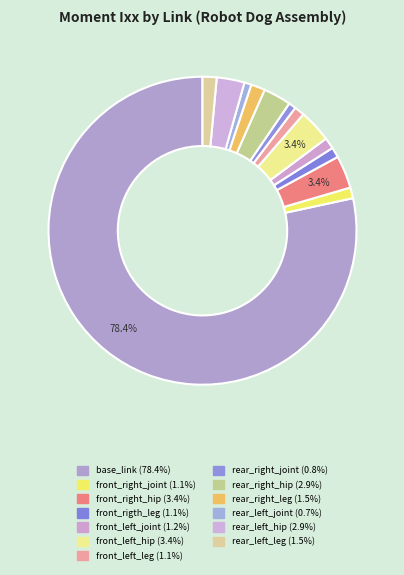

How many slices are in this pie chart?

13